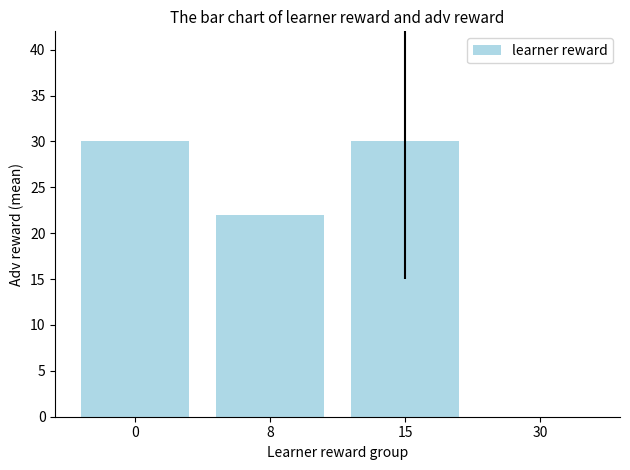

Where is the data nearest to the value 15?

8